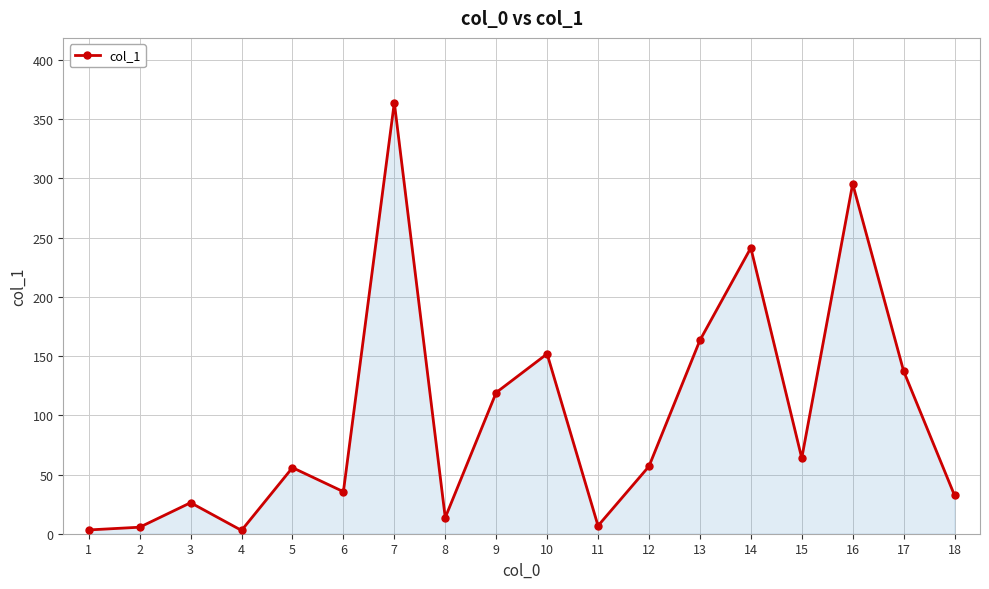

At which label is the value closest to 183?

13